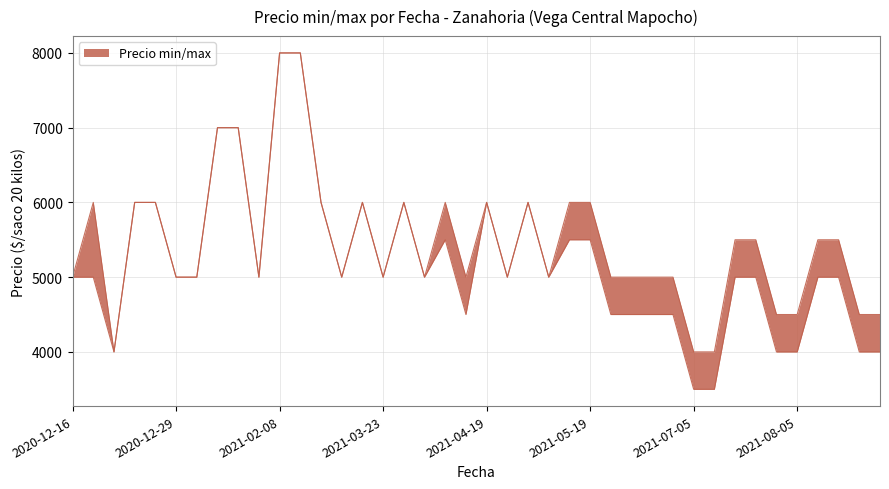

List the series in order of their peak value, highest first.

Precio minimo, Precio maximo